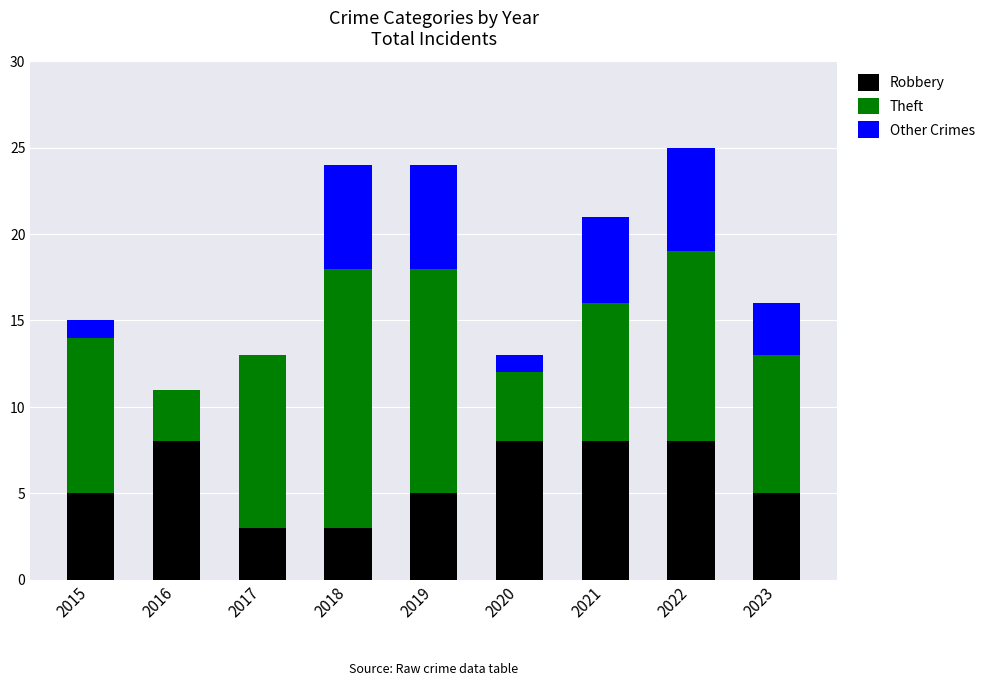

What is the maximum value for Robbery?

8